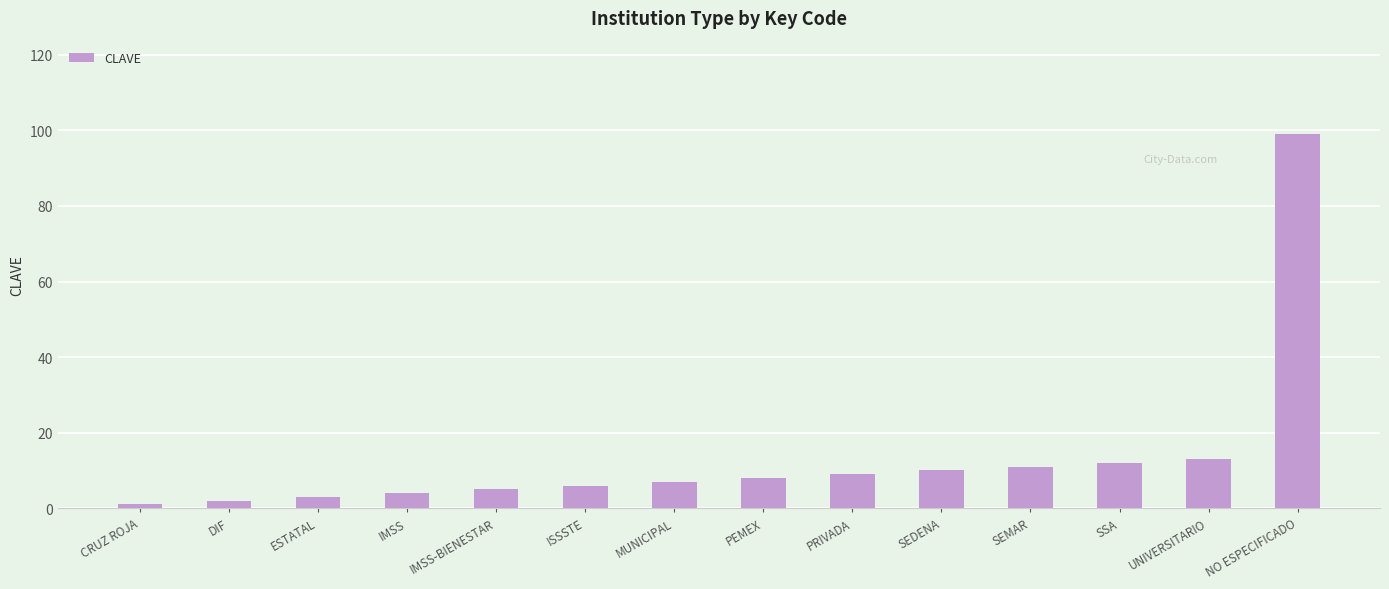

Rank the categories by value from highest to lowest.

NO ESPECIFICADO, UNIVERSITARIO, SSA, SEMAR, SEDENA, PRIVADA, PEMEX, MUNICIPAL, ISSSTE, IMSS-BIENESTAR, IMSS, ESTATAL, DIF, CRUZ ROJA